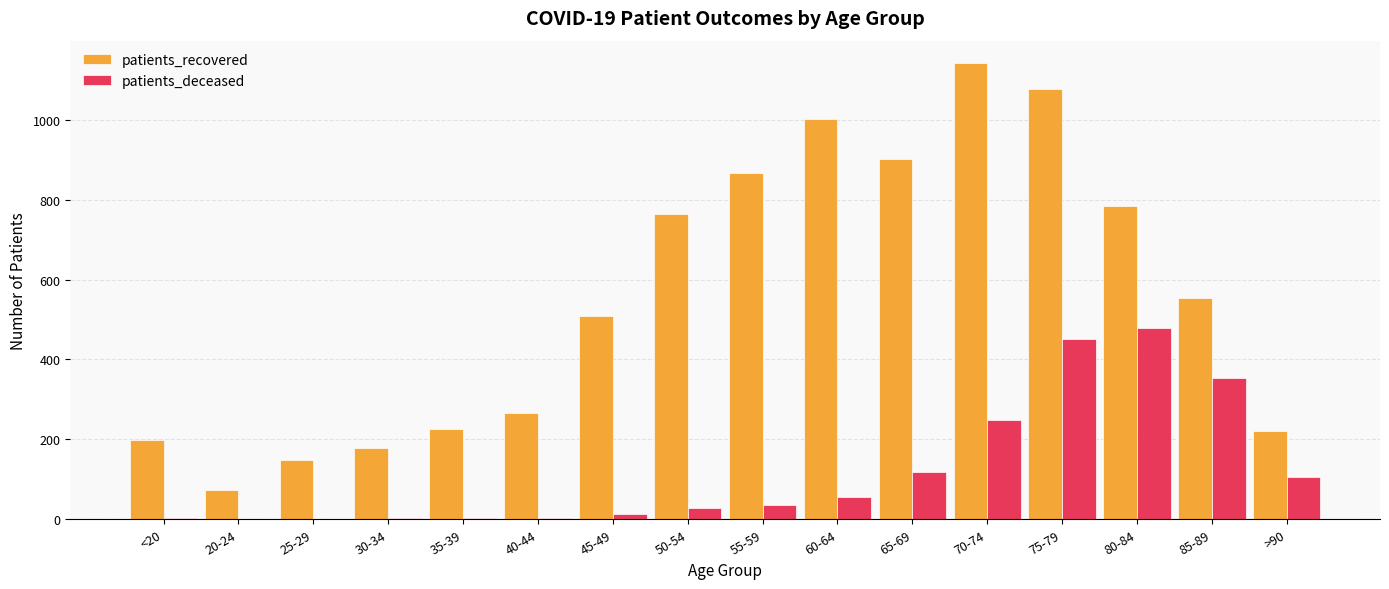

Which category has the highest value in the patients_recovered series?

70-74